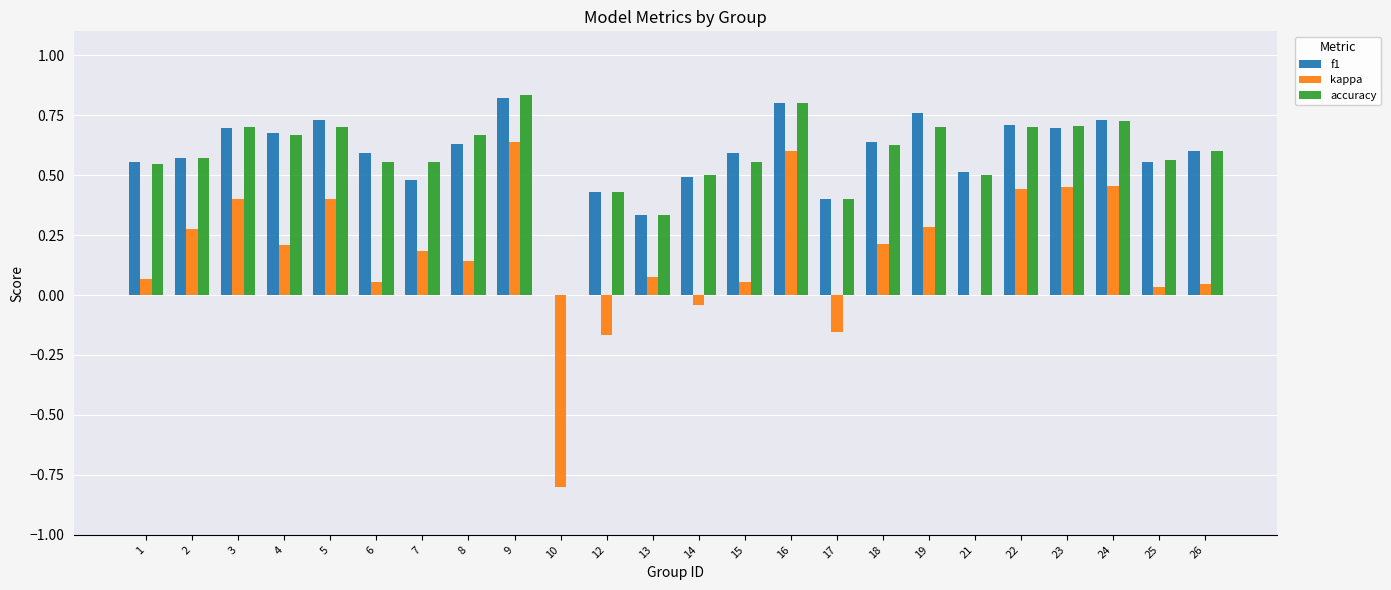

How many f1 values are between 0 and 1?

24